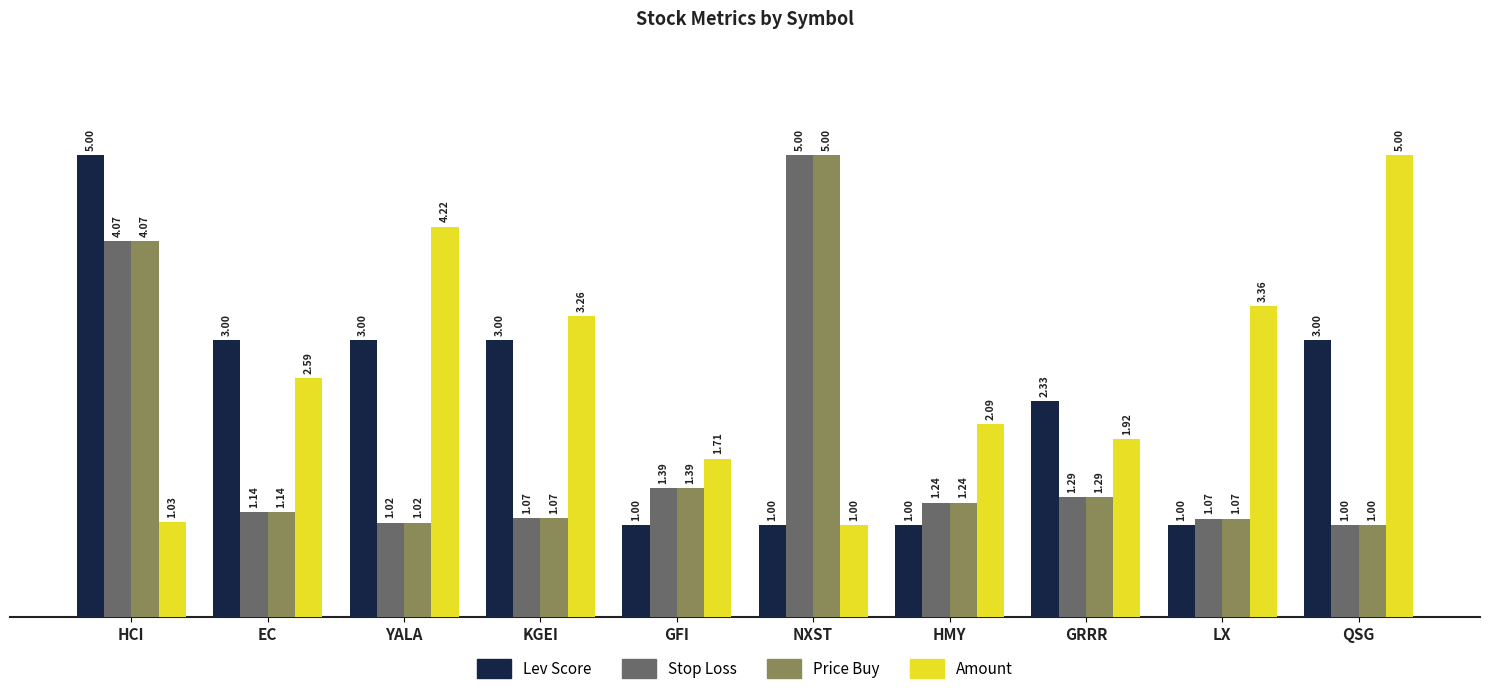

Which series has the largest total across all categories?

Amount